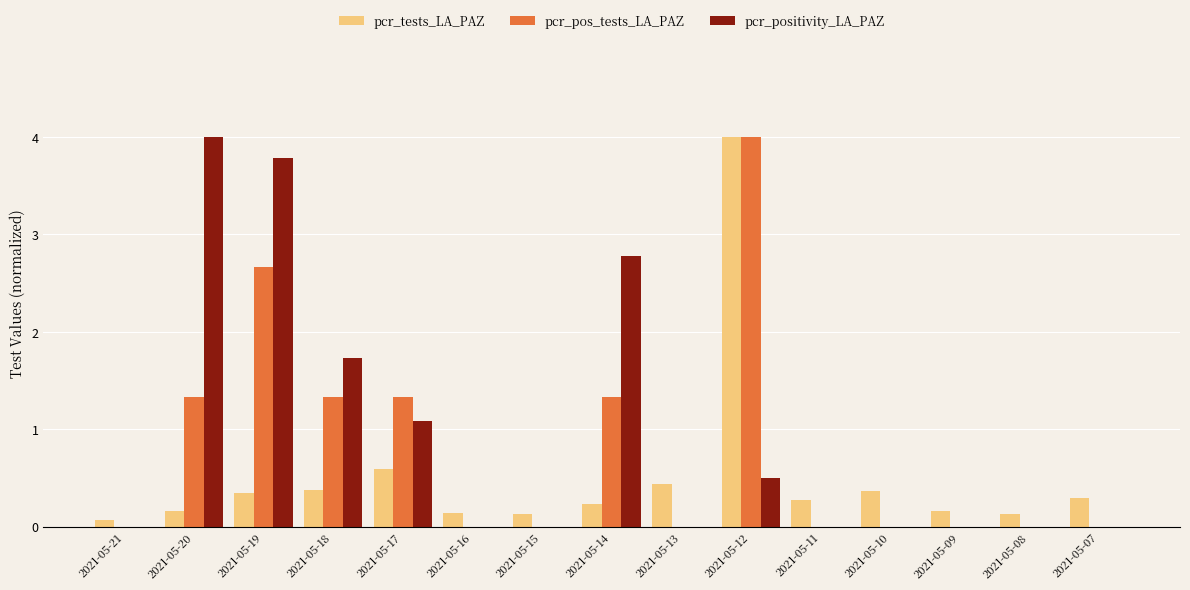

What is the spread (max minus min) of values at 2021-05-14?

2.5